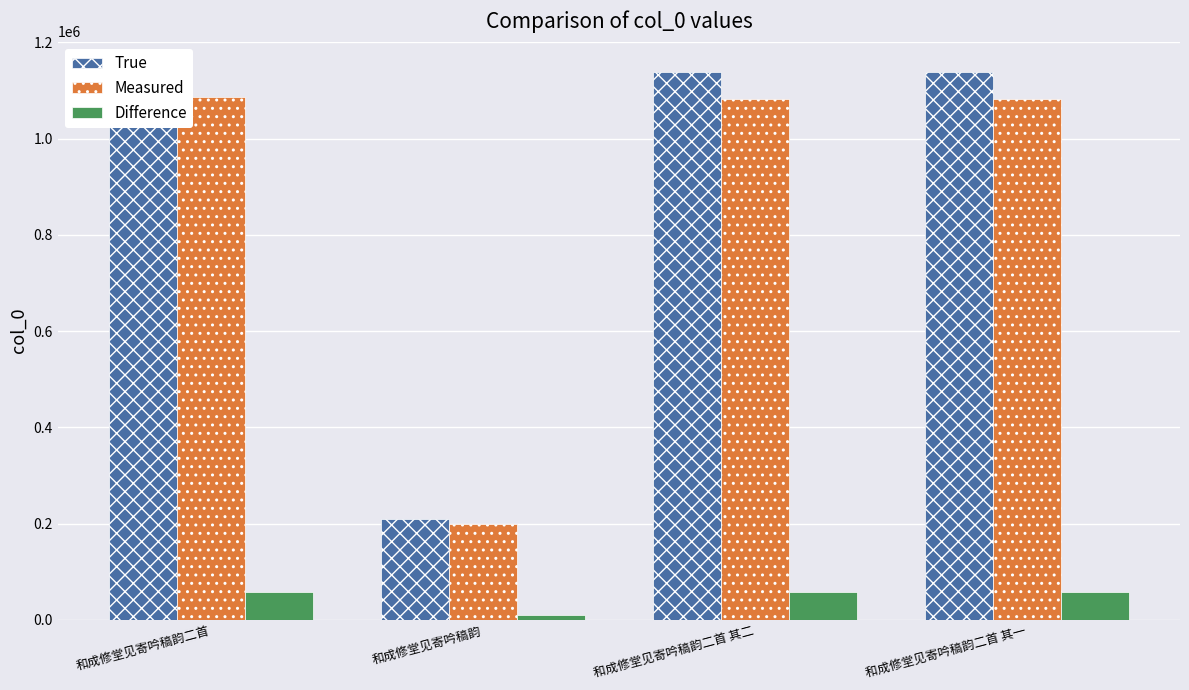

At 和成修堂见寄吟稿韵, list the series in order from largest to smallest.

True, Measured, Difference